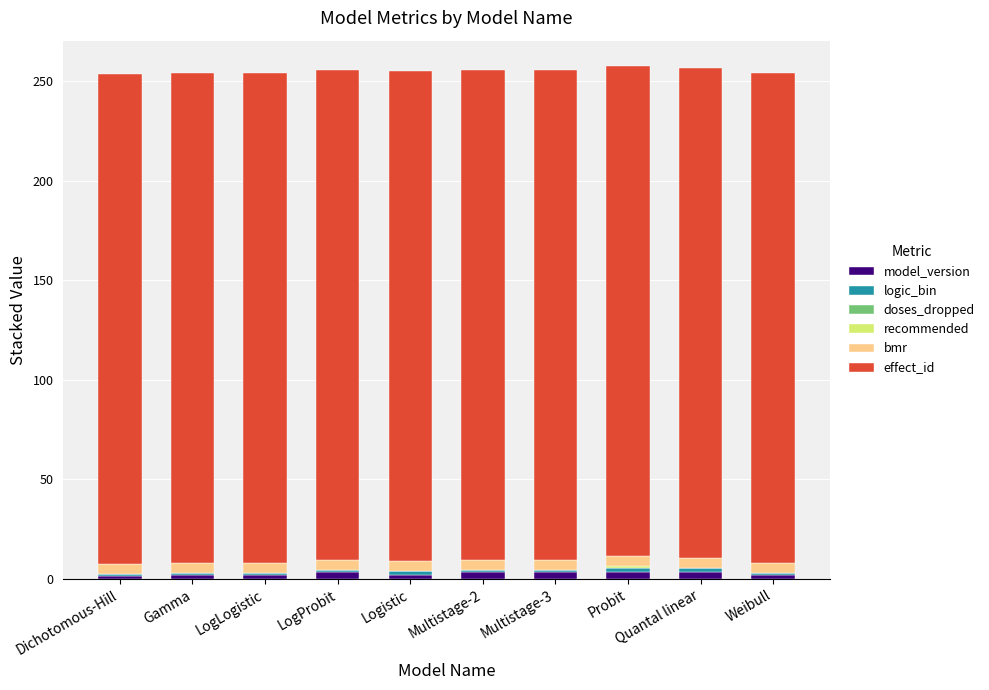

At which category is the sum across all series the highest?

Probit